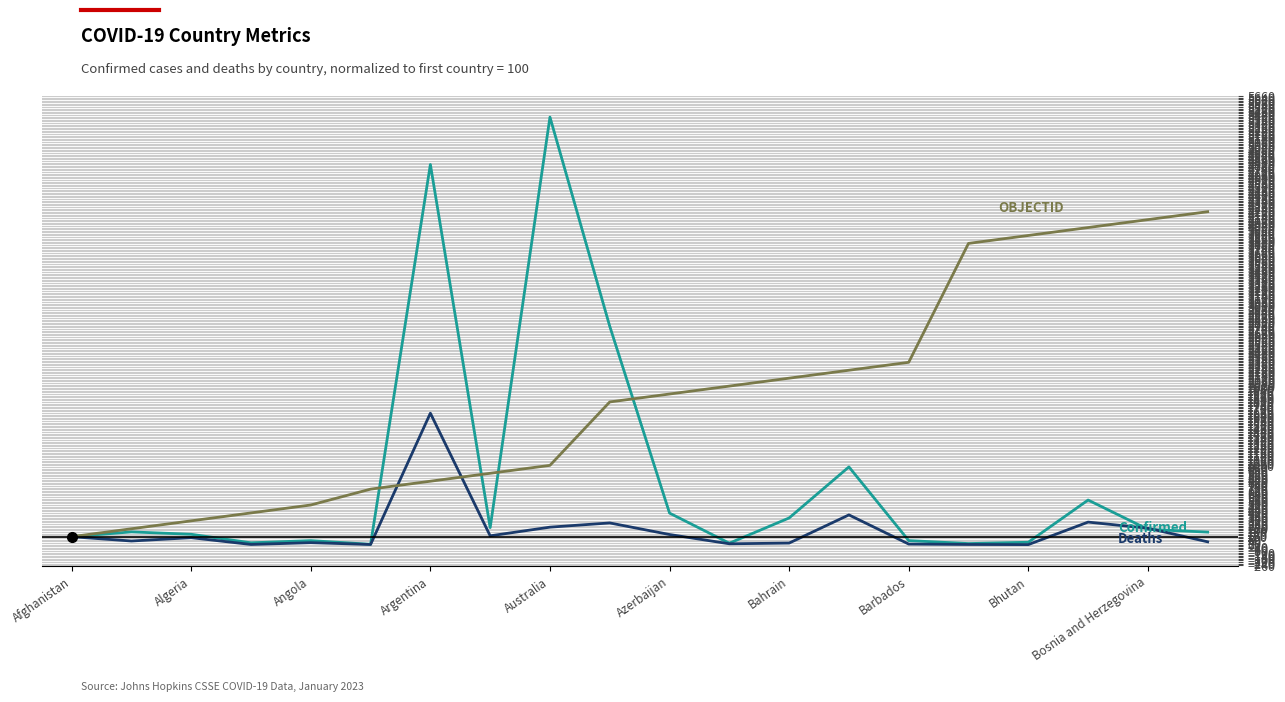

What is the maximum value shown in the chart?

5393.3